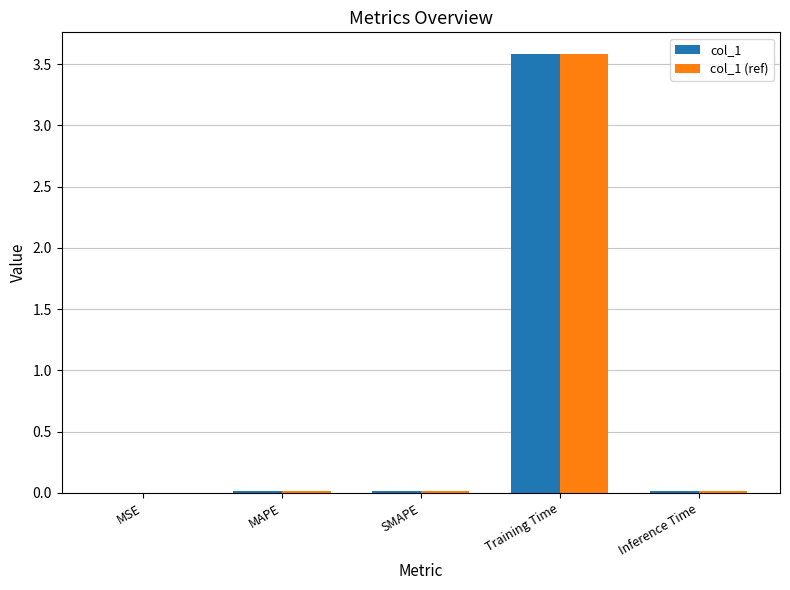

What are all the series names shown in the legend?

col_1, col_1 (ref)